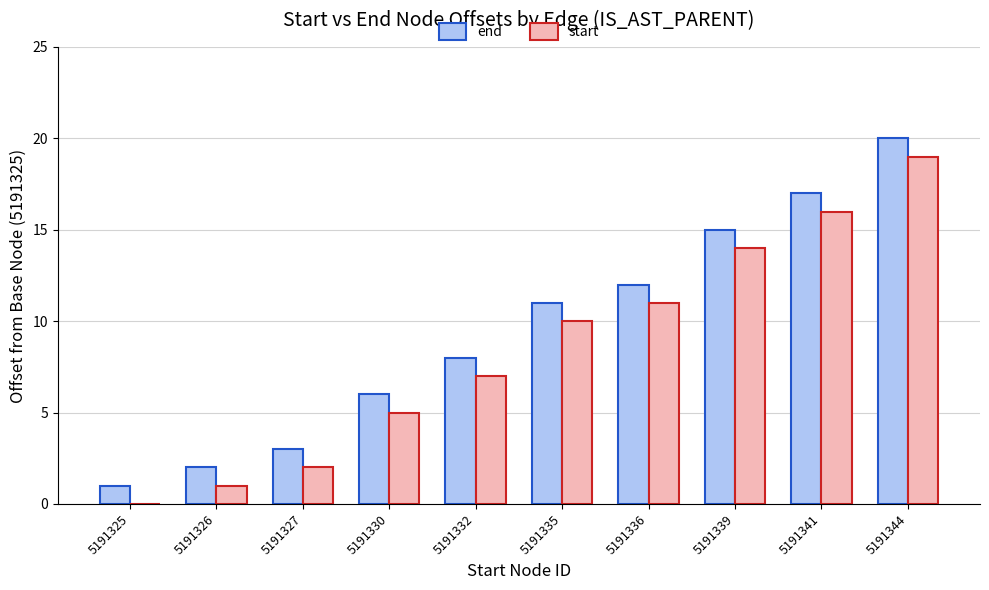

Are the bars horizontal?

No